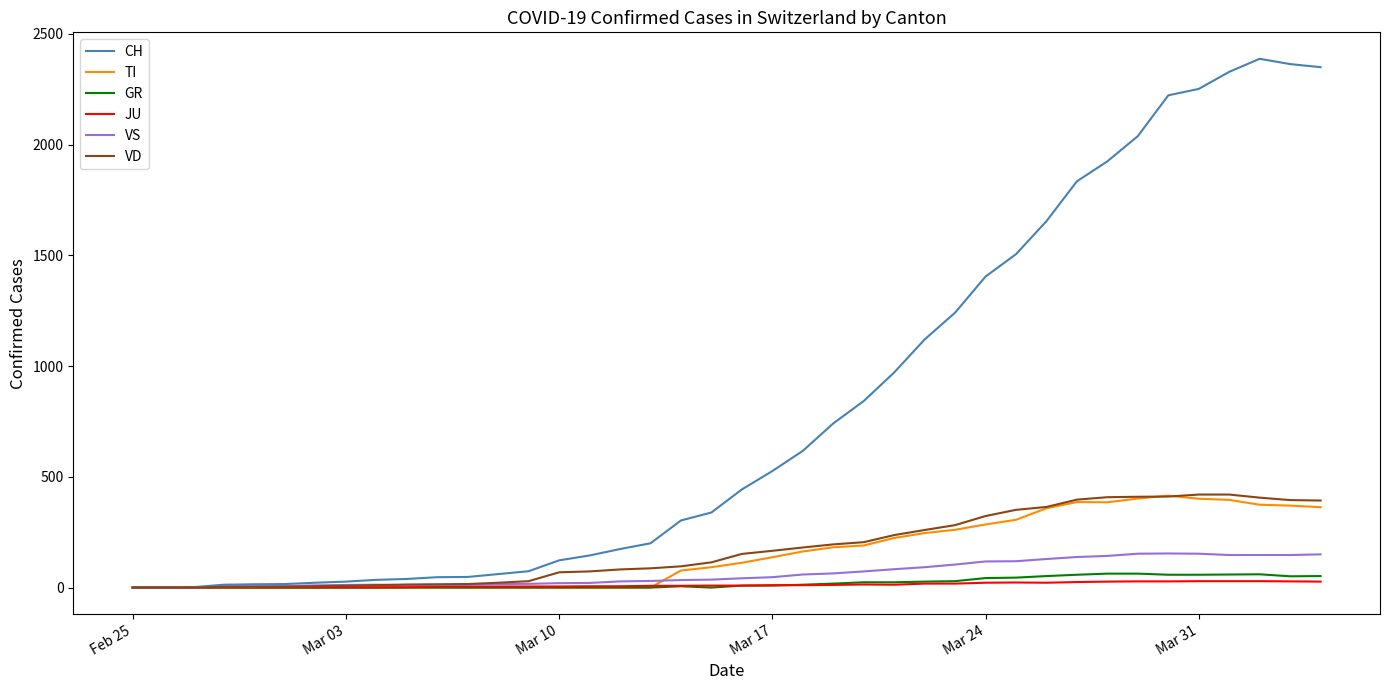

Which series has the largest total across all categories?

CH